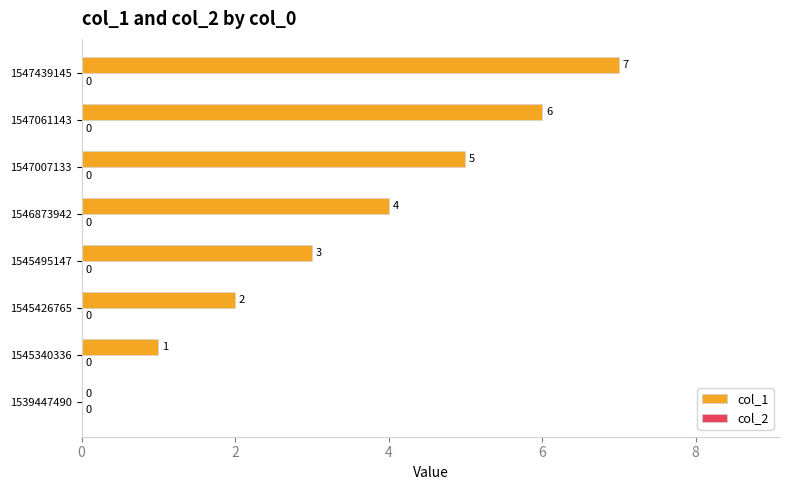

How many values are between 2 and 6?

5